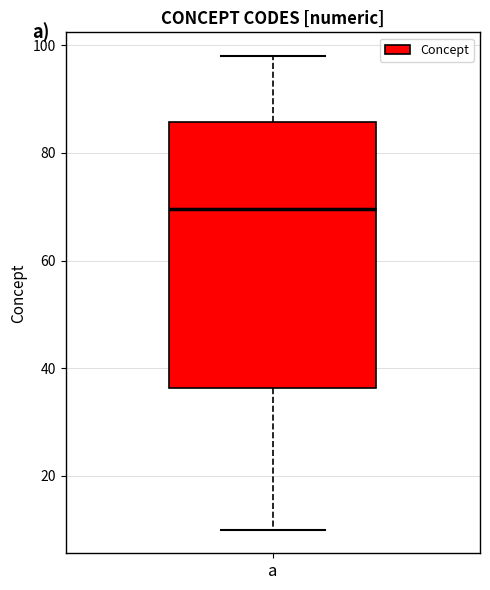

Where does the lower whisker of the box for a end on the y-axis? The values are not printed on the chart, so give them approximately, as read against the axis.

10